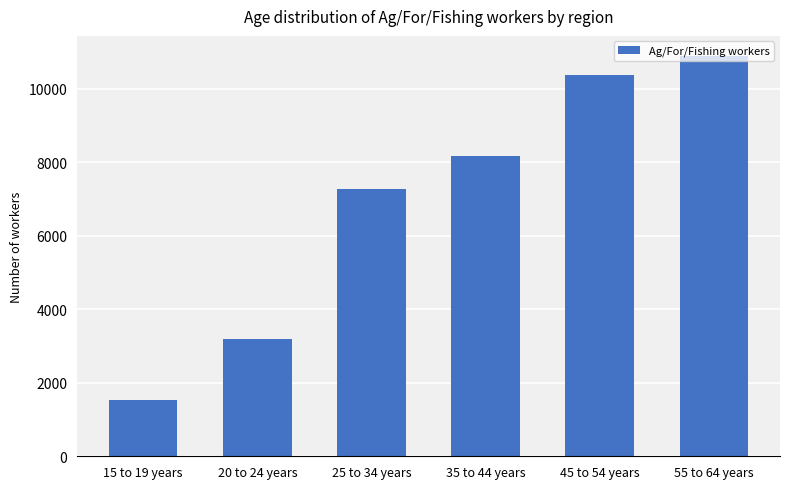

Rank the categories by value from highest to lowest.

55 to 64 years, 45 to 54 years, 35 to 44 years, 25 to 34 years, 20 to 24 years, 15 to 19 years